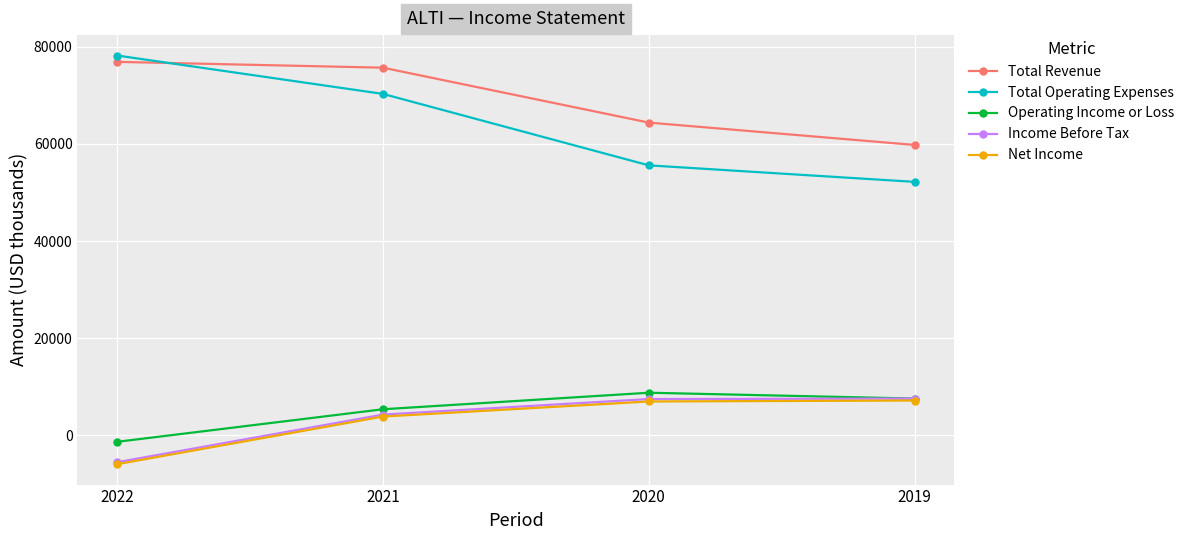

Rank the categories by Total Operating Expenses value from lowest to highest.

2019, 2020, 2021, 2022